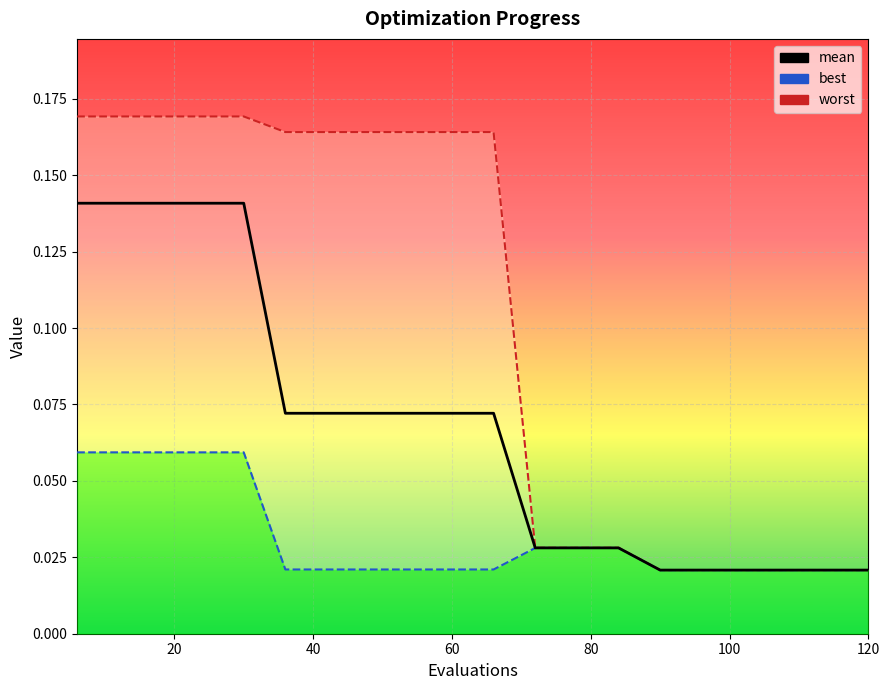

How many values are between 0 and 1?

20